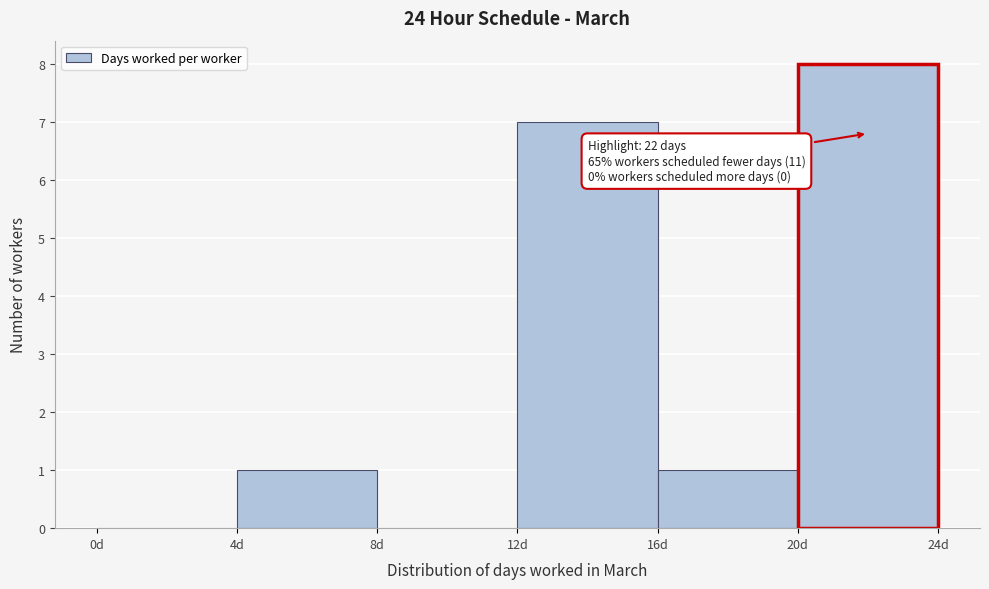

Which range on the x-axis has the tallest bar?

20 to 24